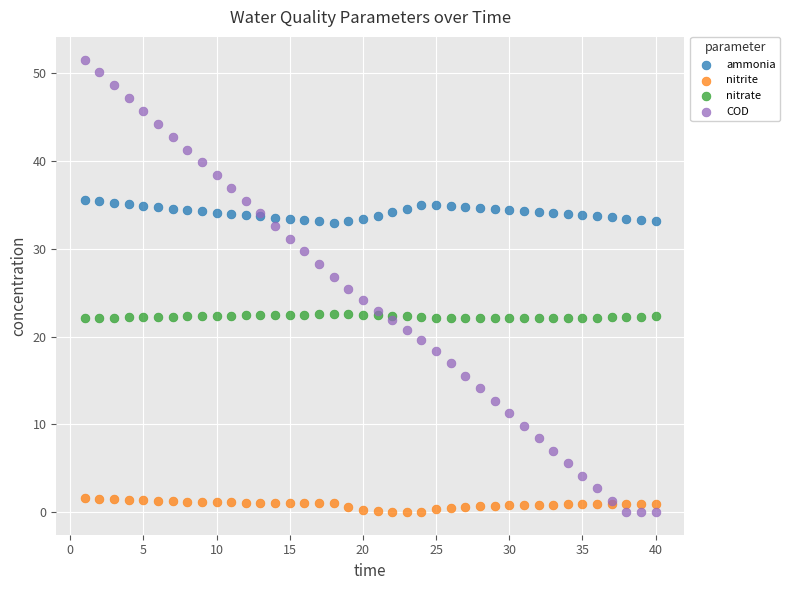

What is the X range (max minus min) for the scatter plot?

39.0